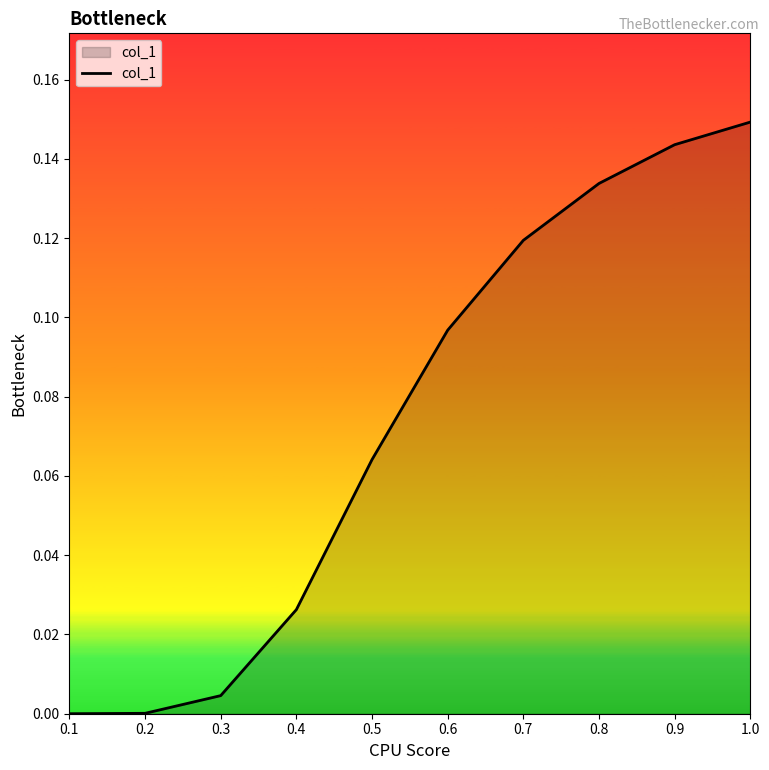

Which label corresponds to the largest value in the chart?

1.0